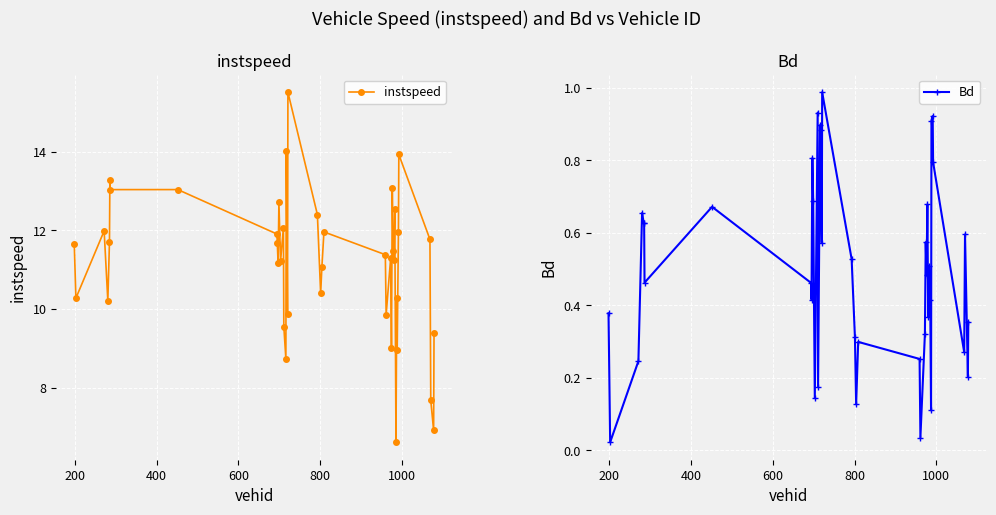

True or false: instspeed has more than 2 points higher than both neighbors.

True